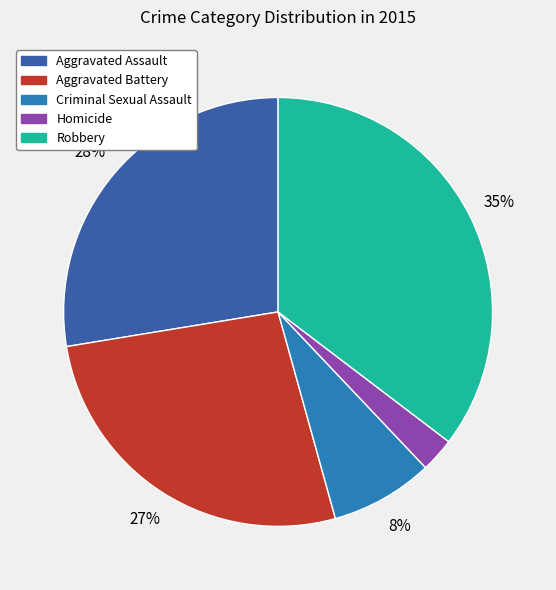

Do Robbery and Aggravated Battery together represent more than half of the pie?

Yes